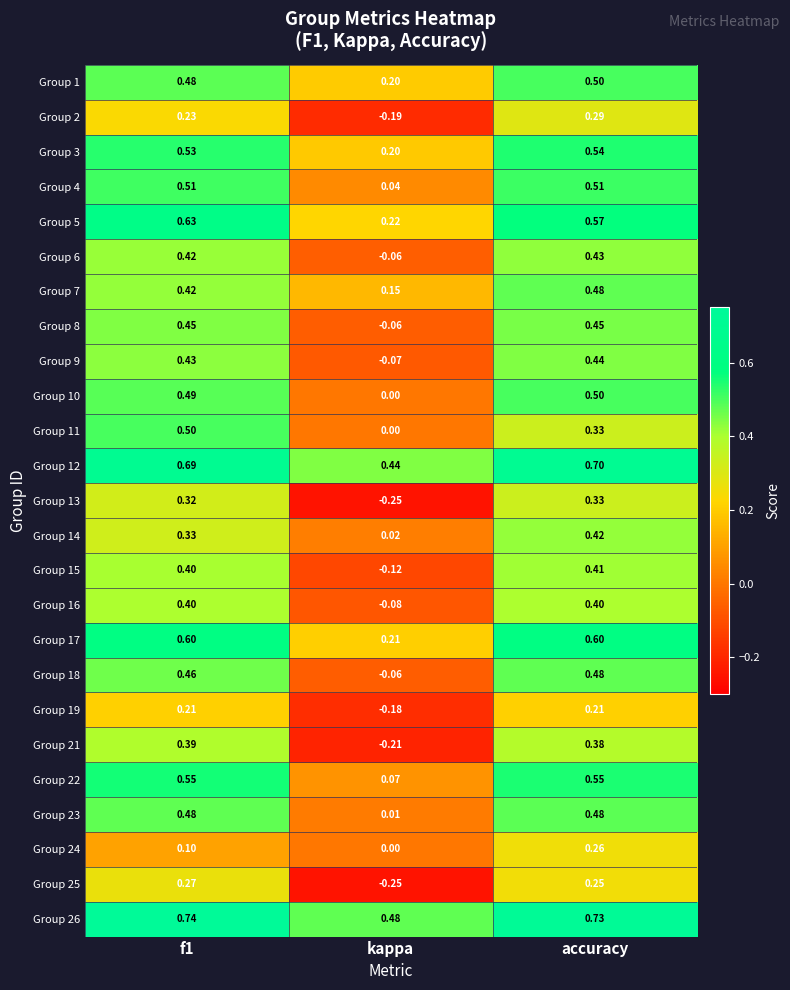

Which category has the highest value in the Group 6 series?

accuracy